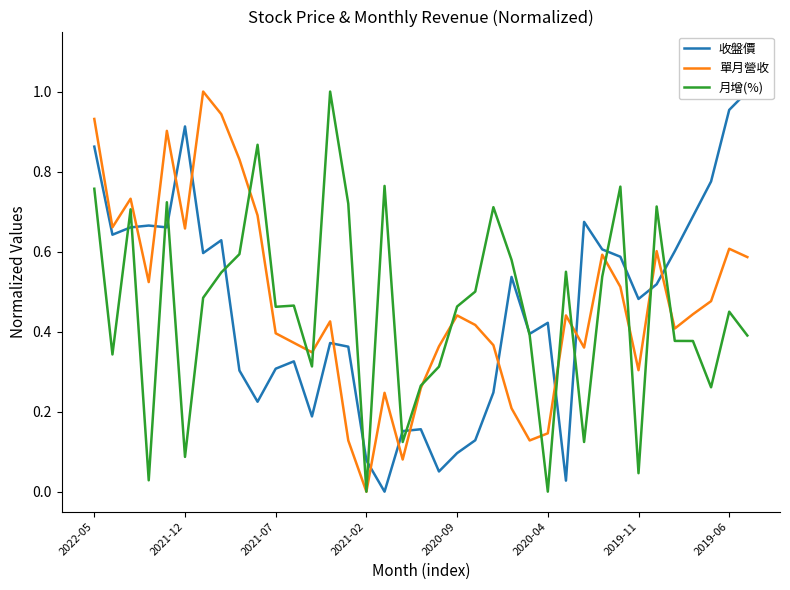

What is the highest value of the 單月營收 series?

1.0